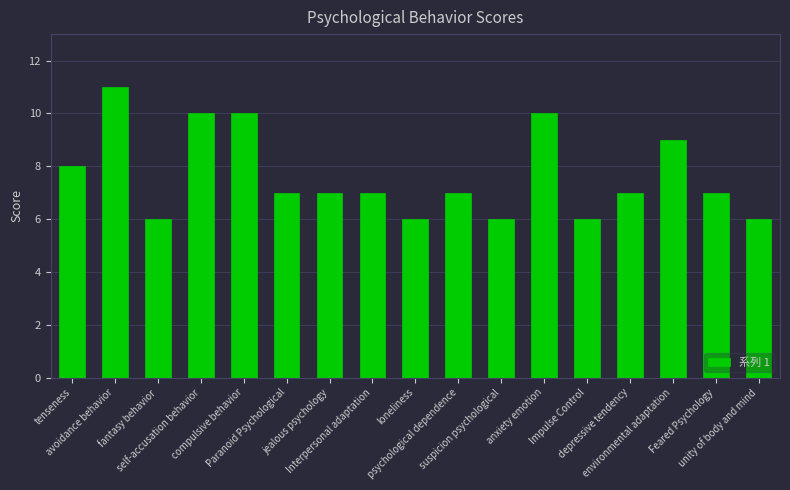

Where does the data first go above 7?

tenseness